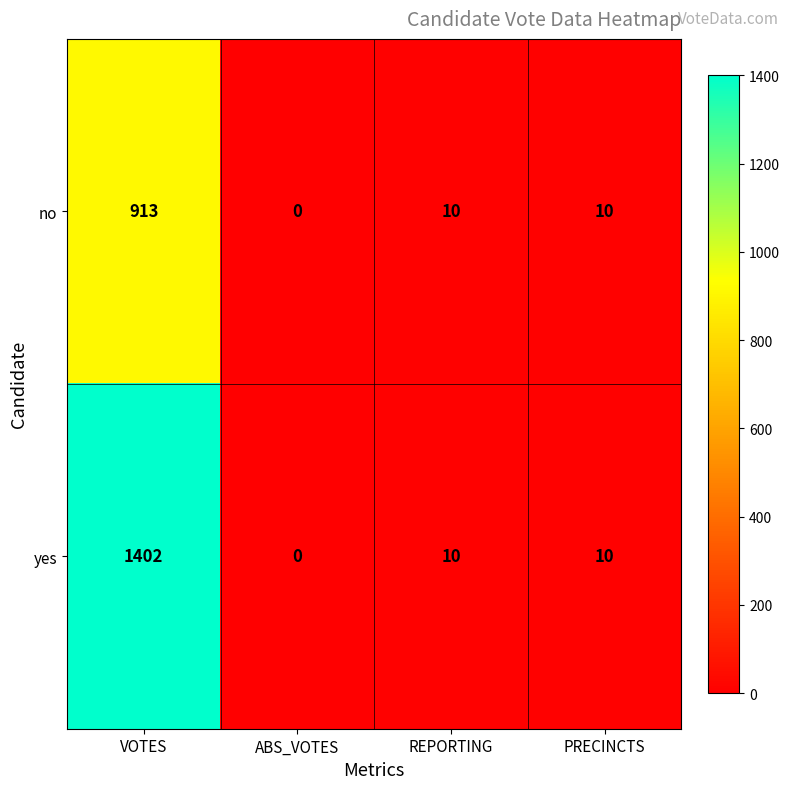

What is the difference between the maximum and minimum values in the yes series?

1402